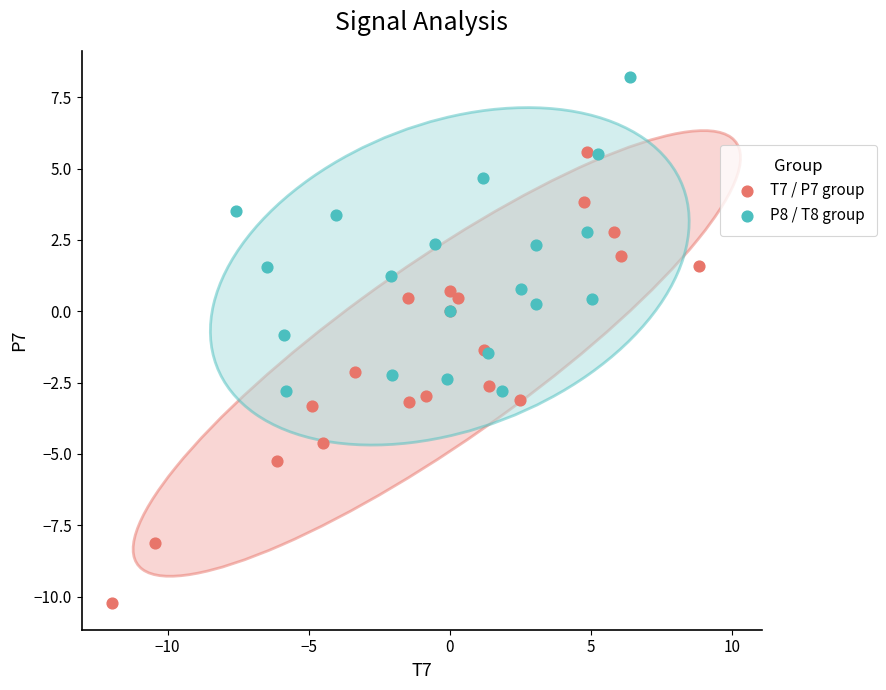

Which series reaches the maximum Y coordinate?

P8 / T8 group